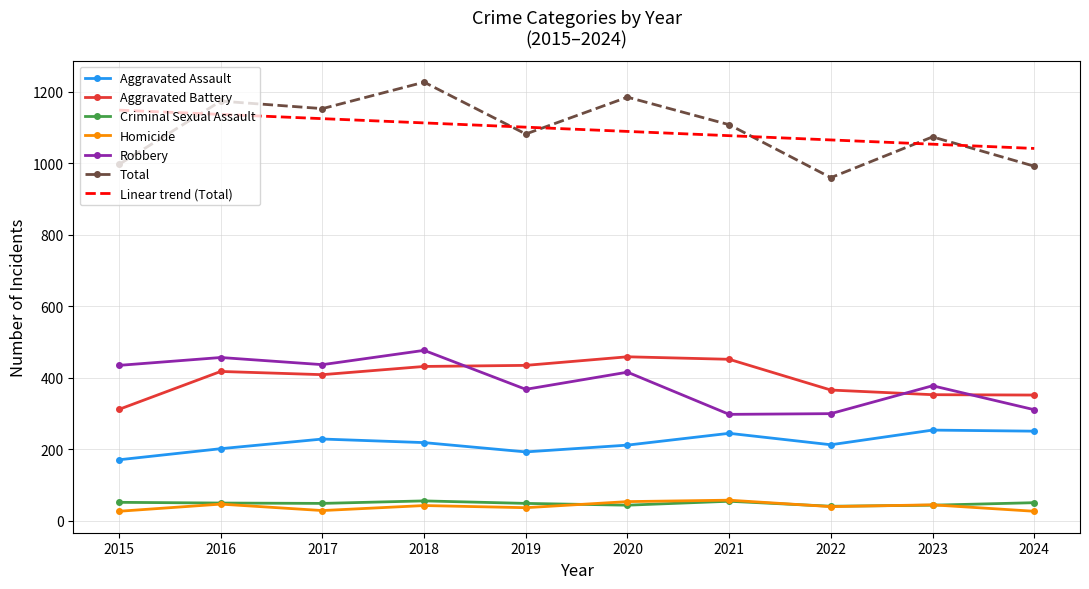

Which series has the widest spread of values?

Total